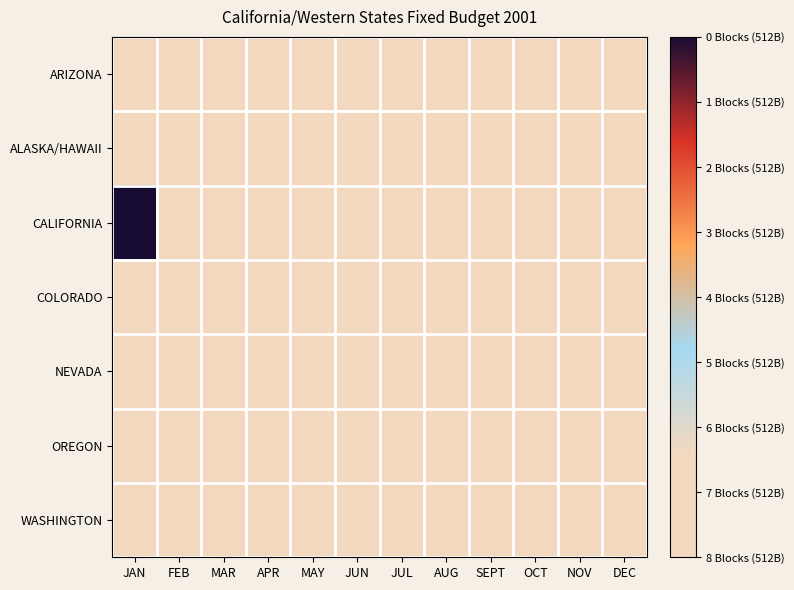

What is the total value across all series at JUL?

30300